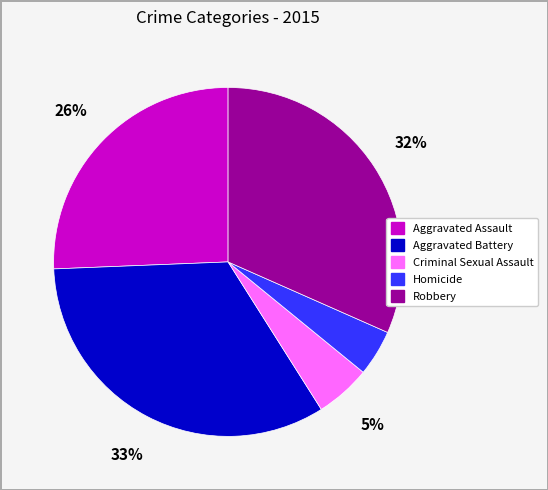

Does any single category account for the majority?

No